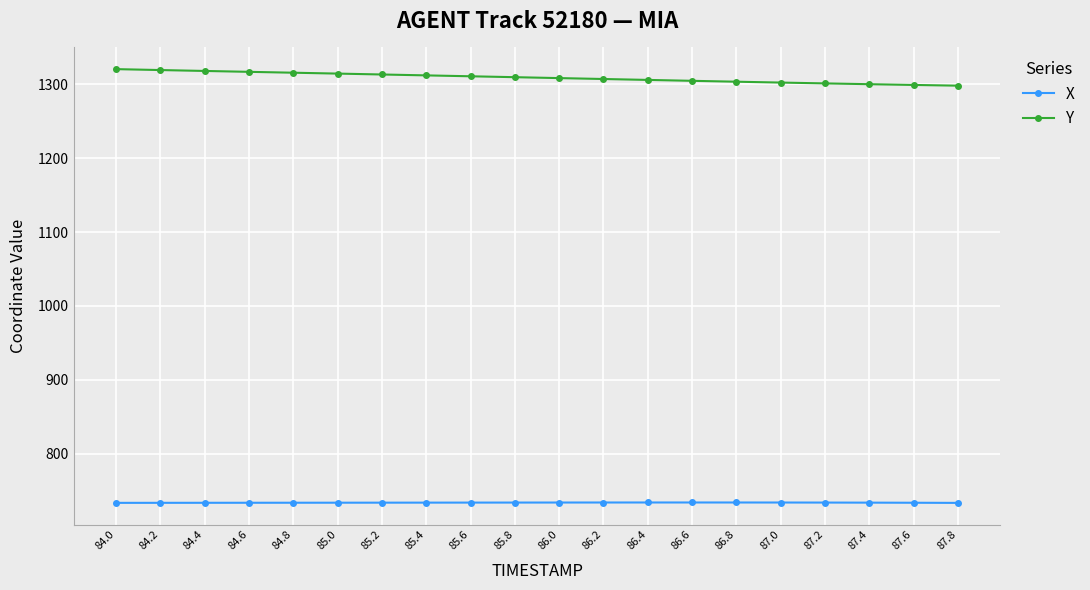

What is the sum of all Y values?

26181.5